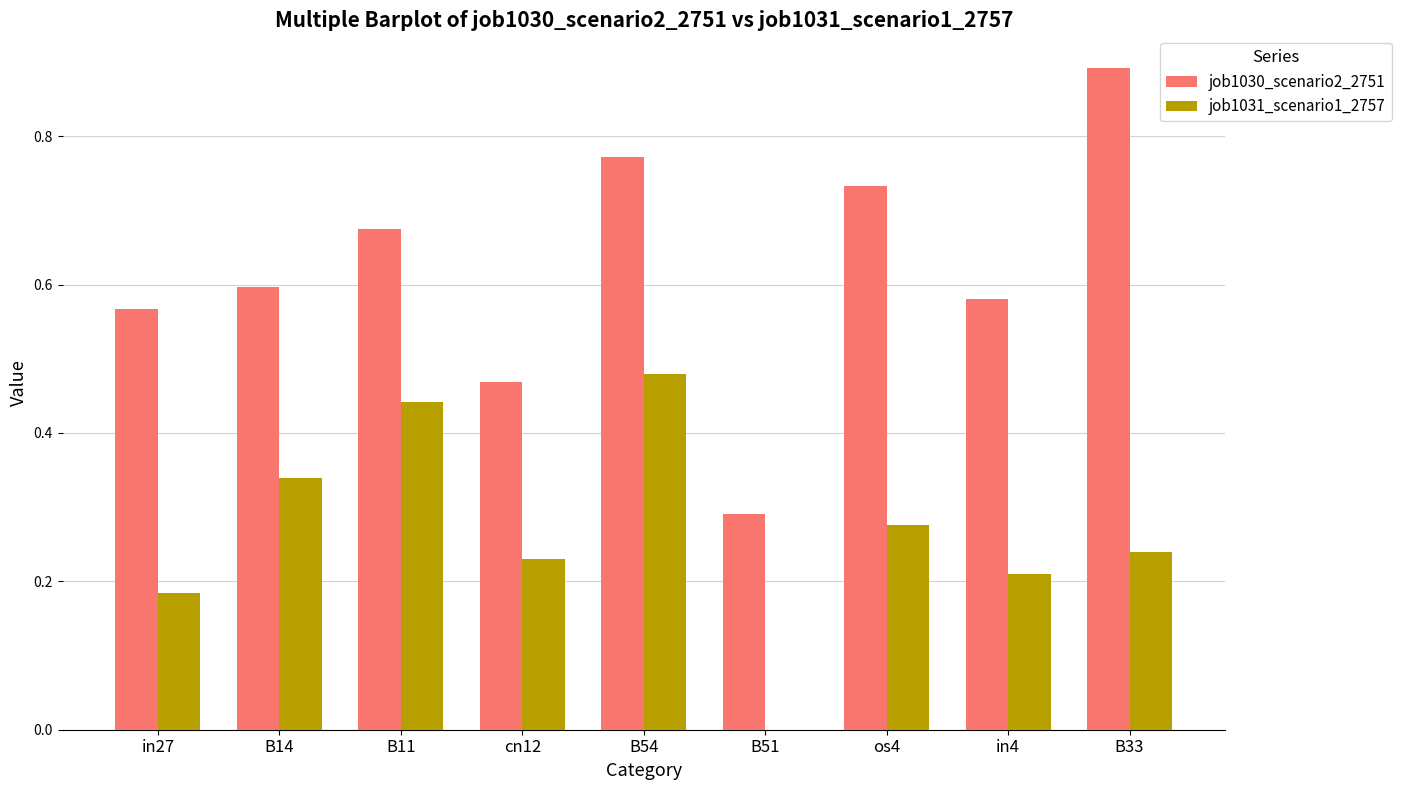

At which category is the sum across all series the highest?

B54